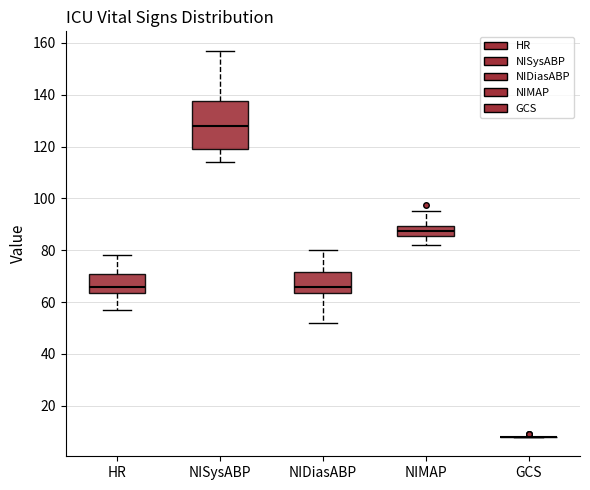

Reading left to right, read every box against the y-axis: the position of its median line, the range the box covers, and the ends of its whiskers. The values are not printed on the chart, so give them approximately, as read against the axis.

HR: median 66, box 64 to 72, whiskers 58 to 78
NISysABP: median 128, box 120 to 138, whiskers 114 to 158
NIDiasABP: median 66, box 64 to 72, whiskers 52 to 80
NIMAP: median 88, box 86 to 90, whiskers 82 to 96
GCS: box collapsed to a line at 8, whiskers 8 to 8